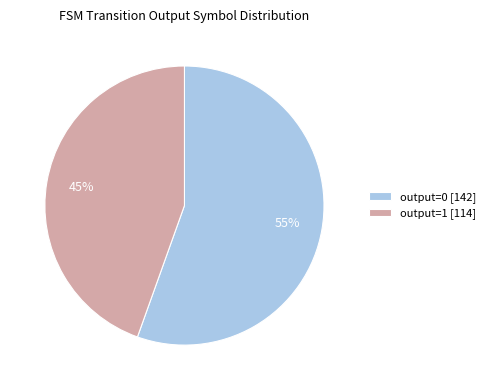

To the nearest percent, what is the average slice percentage?

50%